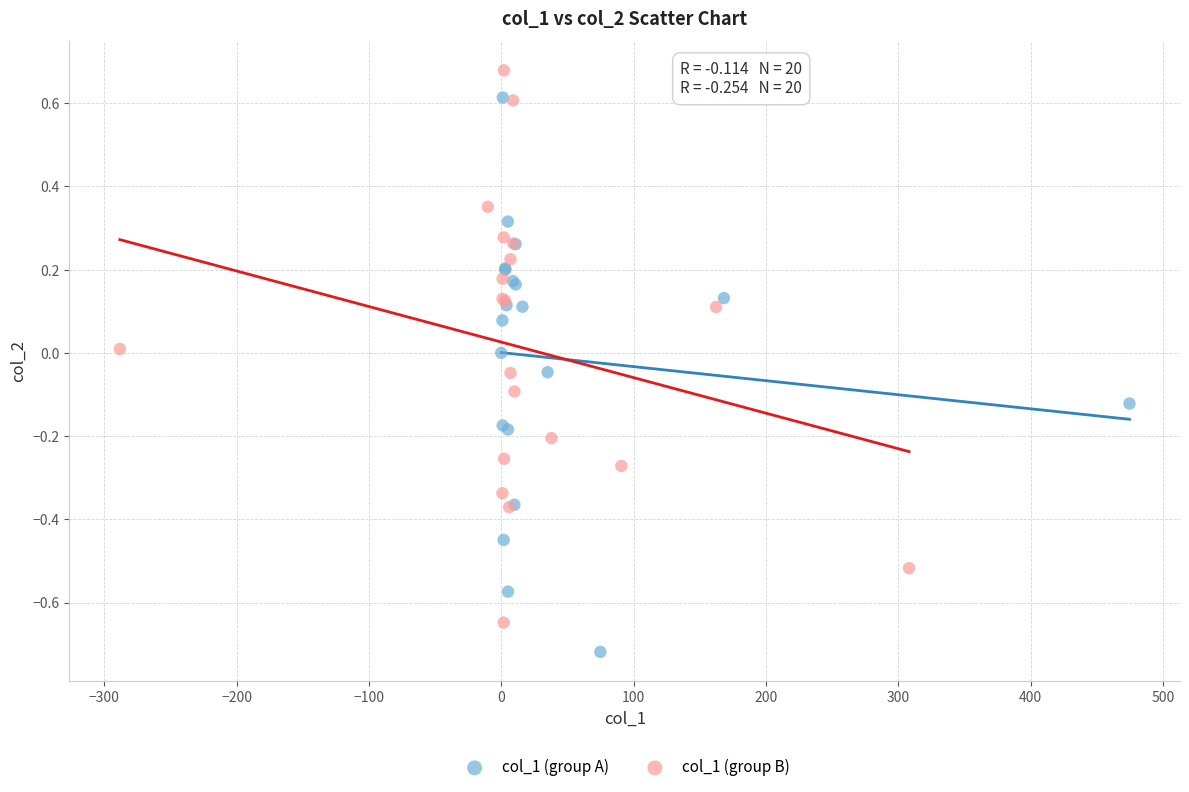

What are all the series names shown in the legend?

col_1 (group A), col_1 (group B)